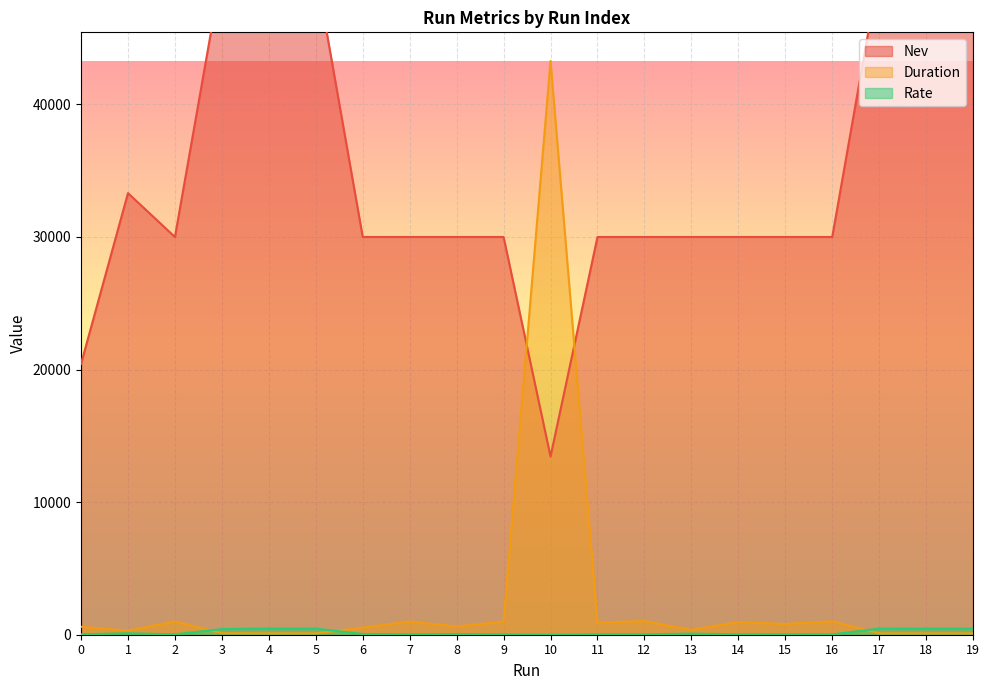

Reading left to right, extract all data points from this chart.

Nev: 0=20433.0	1=33310.0	2=30001.0	3=50127.0	4=50127.0	5=50127.0	6=30002.0	7=30001.0	8=30001.0	9=30001.0	10=13444.0	11=30001.0	12=30002.0	13=30001.0	14=30001.0	15=30001.0	16=30001.0	17=50127.0	18=50127.0	19=50127.0
Duration: 0=601.0	1=308.5	2=1000.1	3=117.7	4=108.2	5=108.8	6=531.1	7=997.2	8=617.6	9=995.9	10=43274.0	11=913.0	12=1029.5	13=364.3	14=952.2	15=808.7	16=1013.3	17=109.1	18=108.8	19=108.9
Rate: 0=34.0	1=108.0	2=30.0	3=425.9	4=463.3	5=460.6	6=56.5	7=30.1	8=48.6	9=30.1	10=0.3	11=32.9	12=29.1	13=82.4	14=31.5	15=37.1	16=29.6	17=459.4	18=460.8	19=460.3